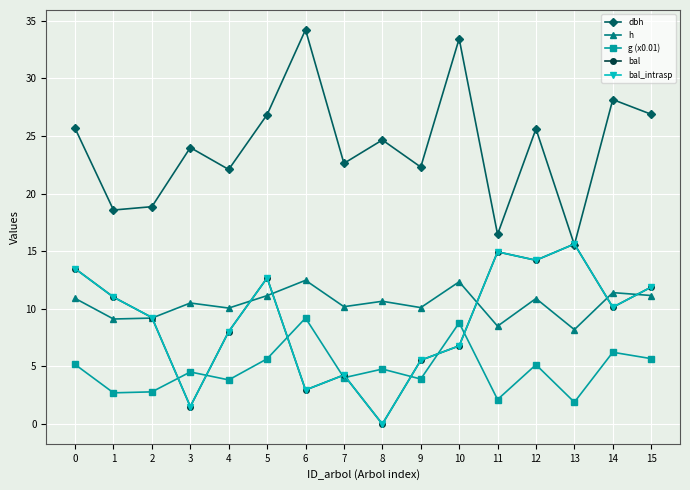

What is the spread (max minus min) of values at 9?

18.4